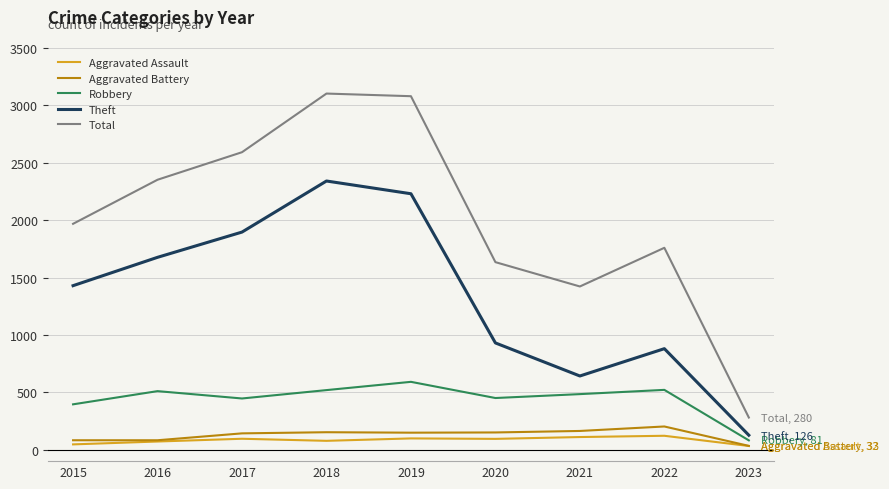

True or false: Total has a value of 2008 at 2018.

False